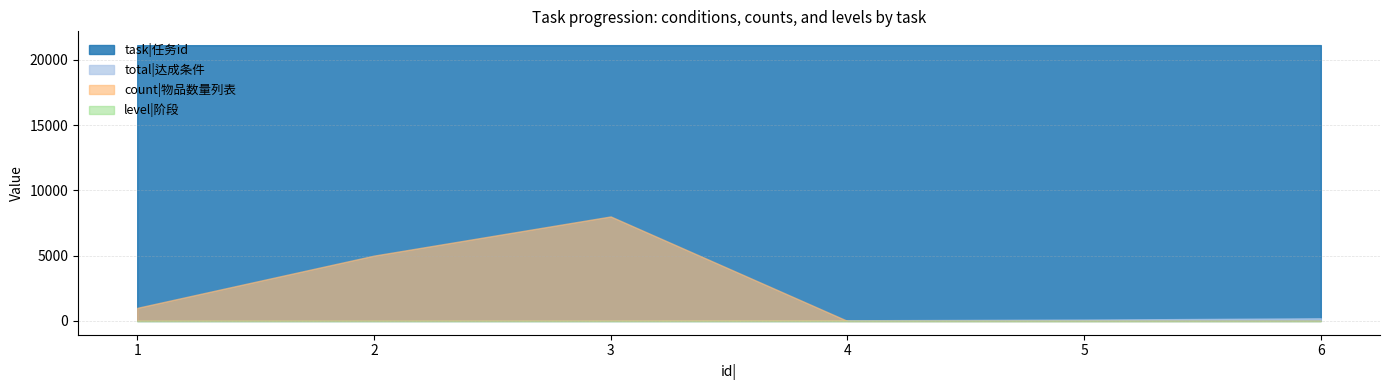

How many lines are shown in the chart?

4